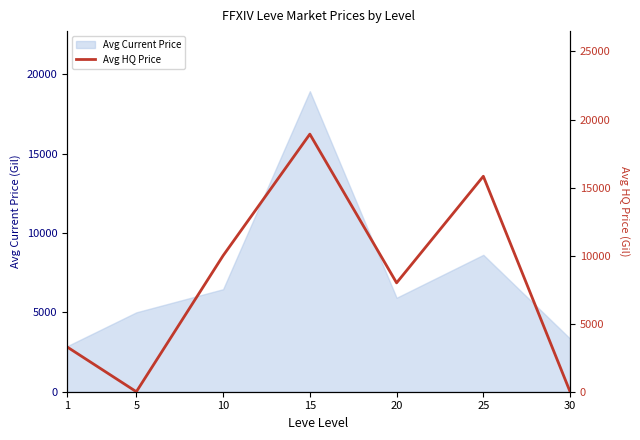

How many lines are shown in the chart?

1